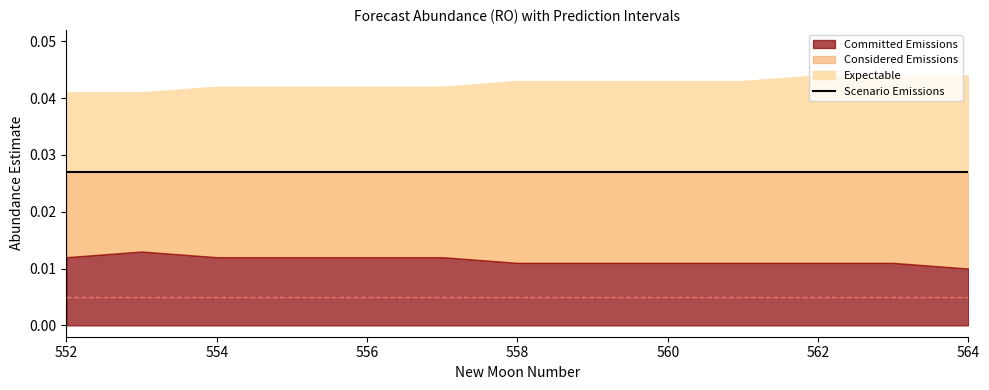

True or false: lower_pi and estimate cross at least once.

False